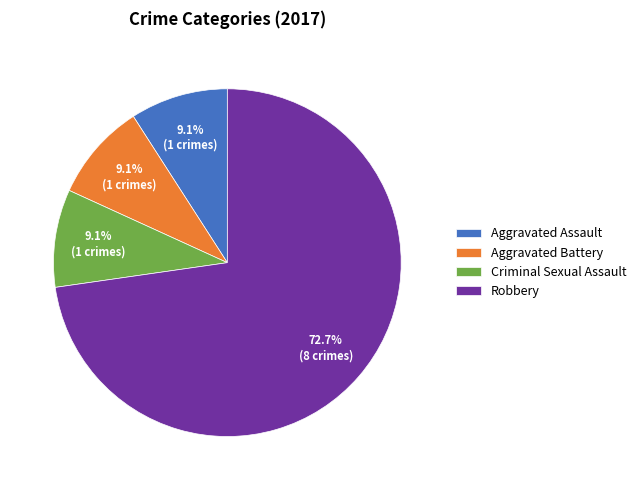

How many segments does this pie chart have?

4